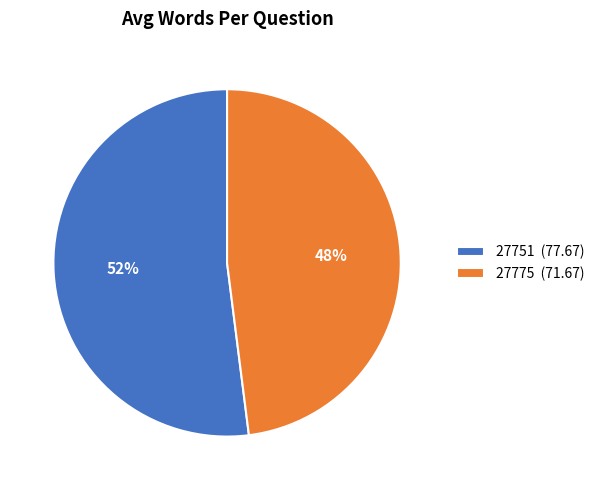

Which slice is the smallest?

27775